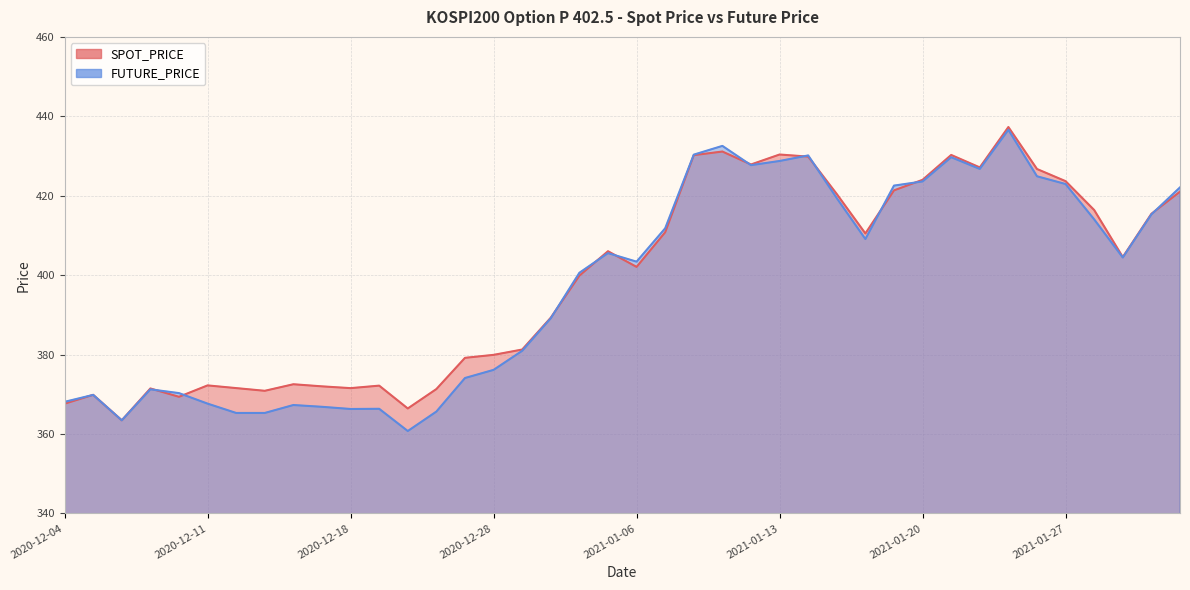

Rank the series at 2021-01-08 from lowest to highest value.

SPOT_PRICE, FUTURE_PRICE